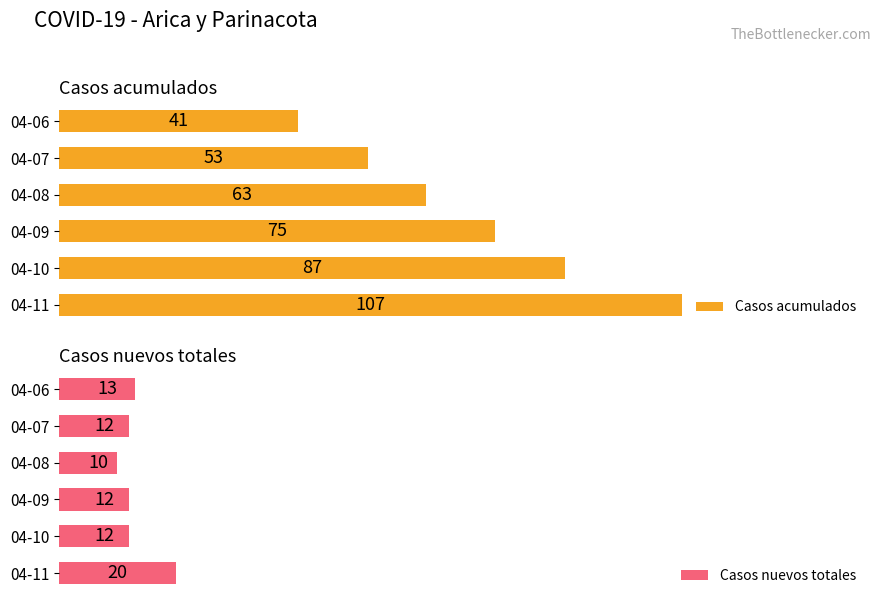

Between 0 and 60, which series saw the biggest shift?

Casos acumulados